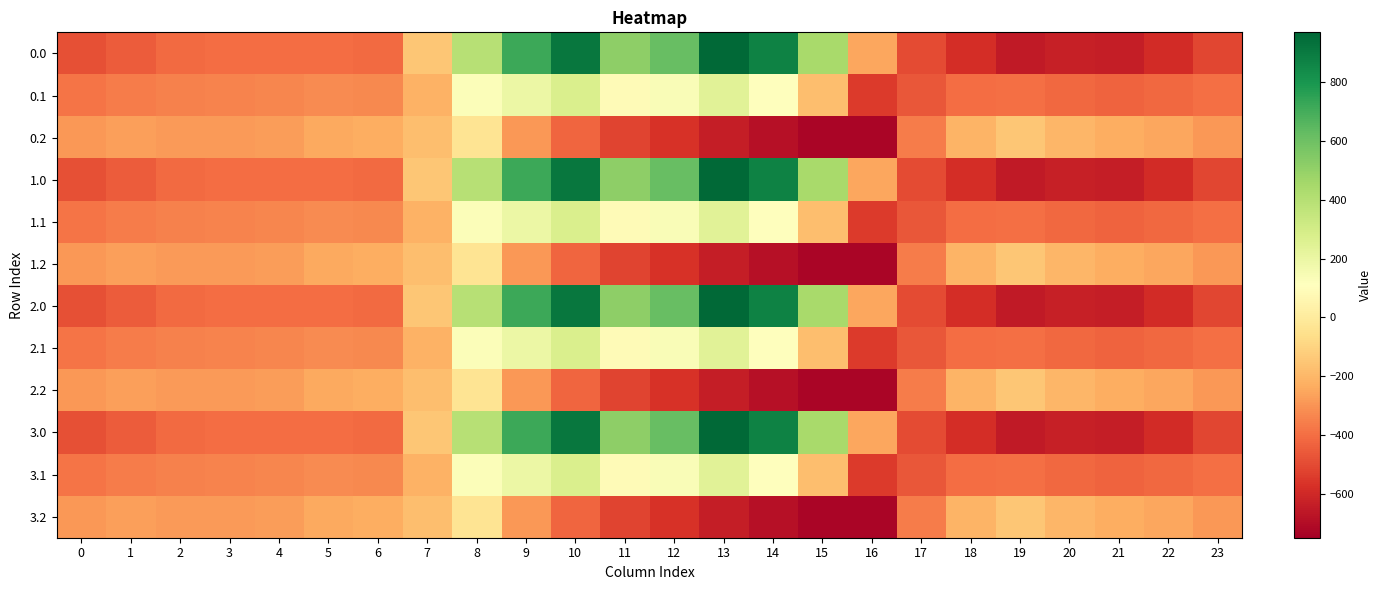

Reading left to right, extract all data points from this chart.

0.0: 0=-482.0	1=-449.5	2=-410.3	3=-404.4	4=-404.9	5=-403.8	6=-408.0	7=-150.1	8=395.3	9=716.9	10=916.2	11=516.0	12=619.4	13=962.7	14=870.3	15=443.0	16=-250.9	17=-494.8	18=-586.7	19=-649.2	20=-629.9	21=-638.4	22=-592.3	23=-511.3
0.1: 0=-384.6	1=-361.1	2=-347.9	3=-342.7	4=-339.6	5=-325.7	6=-332.2	7=-217.1	8=125.2	9=191.1	10=274.1	11=87.0	12=134.6	13=241.5	14=113.7	15=-173.1	16=-547.3	17=-466.6	18=-405.4	19=-400.2	20=-414.5	21=-432.4	22=-419.9	23=-399.4
0.2: 0=-287.1	1=-272.7	2=-285.5	3=-281.0	4=-274.4	5=-245.0	6=-228.8	7=-176.6	8=-35.3	9=-288.5	10=-423.5	11=-520.6	12=-571.2	13=-640.4	14=-687.4	15=-725.8	16=-726.6	17=-362.4	18=-210.0	19=-151.0	20=-199.2	21=-226.4	22=-247.4	23=-287.5
1.0: 0=-482.0	1=-449.5	2=-410.3	3=-404.4	4=-404.9	5=-403.8	6=-408.0	7=-150.1	8=395.3	9=716.9	10=916.2	11=516.0	12=619.4	13=962.7	14=870.3	15=443.0	16=-250.9	17=-494.8	18=-586.7	19=-649.2	20=-629.9	21=-638.4	22=-592.3	23=-511.3
1.1: 0=-384.6	1=-361.1	2=-347.9	3=-342.7	4=-339.6	5=-325.7	6=-332.2	7=-217.1	8=125.2	9=191.1	10=274.1	11=87.0	12=134.6	13=241.5	14=113.7	15=-173.1	16=-547.3	17=-466.6	18=-405.4	19=-400.2	20=-414.5	21=-432.4	22=-419.9	23=-399.4
1.2: 0=-287.1	1=-272.7	2=-285.5	3=-281.0	4=-274.4	5=-245.0	6=-228.8	7=-176.6	8=-35.3	9=-288.5	10=-423.5	11=-520.6	12=-571.2	13=-640.4	14=-687.4	15=-725.8	16=-726.6	17=-362.4	18=-210.0	19=-151.0	20=-199.2	21=-226.4	22=-247.4	23=-287.5
2.0: 0=-482.0	1=-449.5	2=-410.3	3=-404.4	4=-404.9	5=-403.8	6=-408.0	7=-150.1	8=395.3	9=716.9	10=916.2	11=516.0	12=619.4	13=962.7	14=870.3	15=443.0	16=-250.9	17=-494.8	18=-586.7	19=-649.2	20=-629.9	21=-638.4	22=-592.3	23=-511.3
2.1: 0=-384.6	1=-361.1	2=-347.9	3=-342.7	4=-339.6	5=-325.7	6=-332.2	7=-217.1	8=125.2	9=191.1	10=274.1	11=87.0	12=134.6	13=241.5	14=113.7	15=-173.1	16=-547.3	17=-466.6	18=-405.4	19=-400.2	20=-414.5	21=-432.4	22=-419.9	23=-399.4
2.2: 0=-287.1	1=-272.7	2=-285.5	3=-281.0	4=-274.4	5=-245.0	6=-228.8	7=-176.6	8=-35.3	9=-288.5	10=-423.5	11=-520.6	12=-571.2	13=-640.4	14=-687.4	15=-725.8	16=-726.6	17=-362.4	18=-210.0	19=-151.0	20=-199.2	21=-226.4	22=-247.4	23=-287.5
3.0: 0=-482.0	1=-449.5	2=-410.3	3=-404.4	4=-404.9	5=-403.8	6=-408.0	7=-150.1	8=395.3	9=716.9	10=916.2	11=516.0	12=619.4	13=962.7	14=870.3	15=443.0	16=-250.9	17=-494.8	18=-586.7	19=-649.2	20=-629.9	21=-638.4	22=-592.3	23=-511.3
3.1: 0=-384.6	1=-361.1	2=-347.9	3=-342.7	4=-339.6	5=-325.7	6=-332.2	7=-217.1	8=125.2	9=191.1	10=274.1	11=87.0	12=134.6	13=241.5	14=113.7	15=-173.1	16=-547.3	17=-466.6	18=-405.4	19=-400.2	20=-414.5	21=-432.4	22=-419.9	23=-399.4
3.2: 0=-287.1	1=-272.7	2=-285.5	3=-281.0	4=-274.4	5=-245.0	6=-228.8	7=-176.6	8=-35.3	9=-288.5	10=-423.5	11=-520.6	12=-571.2	13=-640.4	14=-687.4	15=-725.8	16=-726.6	17=-362.4	18=-210.0	19=-151.0	20=-199.2	21=-226.4	22=-247.4	23=-287.5